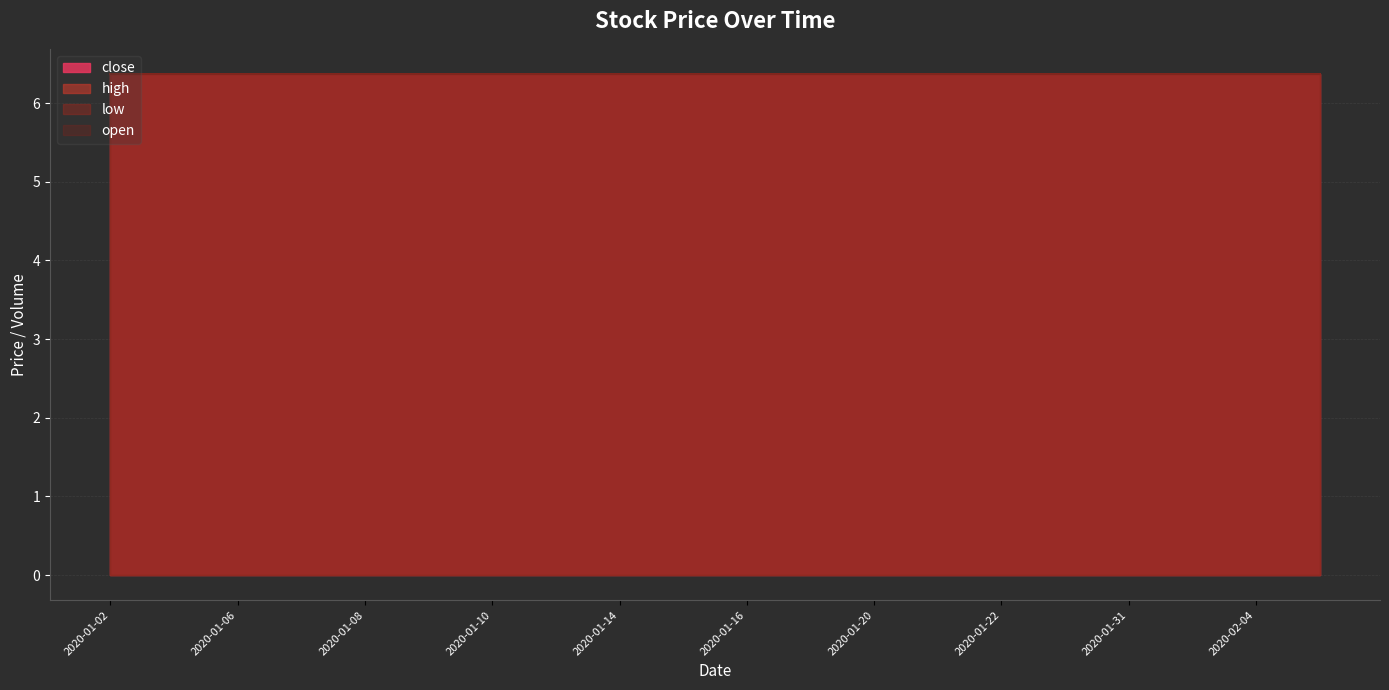

Which series has the largest total across all categories?

close